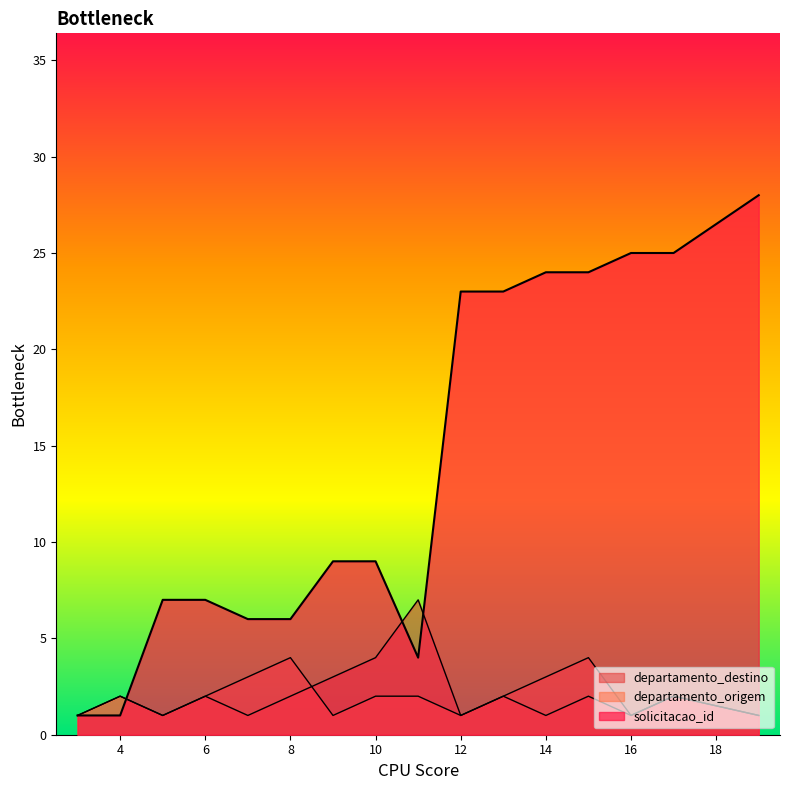

The departamento_origem series shows 5 at 15. True or false?

False